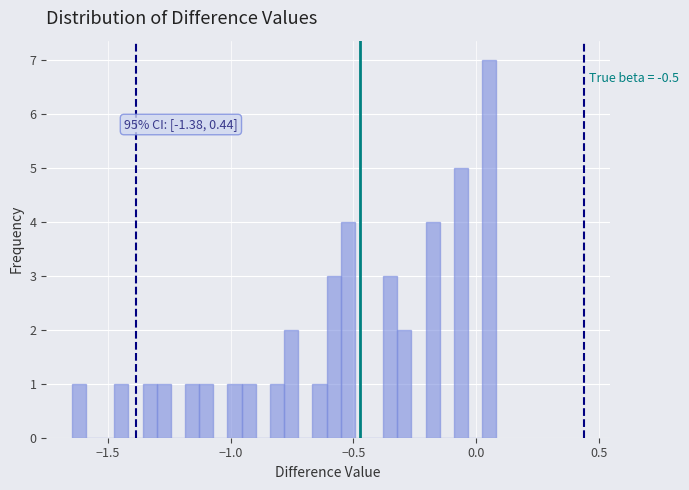

Around what value on the x-axis is the tallest bar? Give the approximate position of its centre, as read against the axis.

0.05